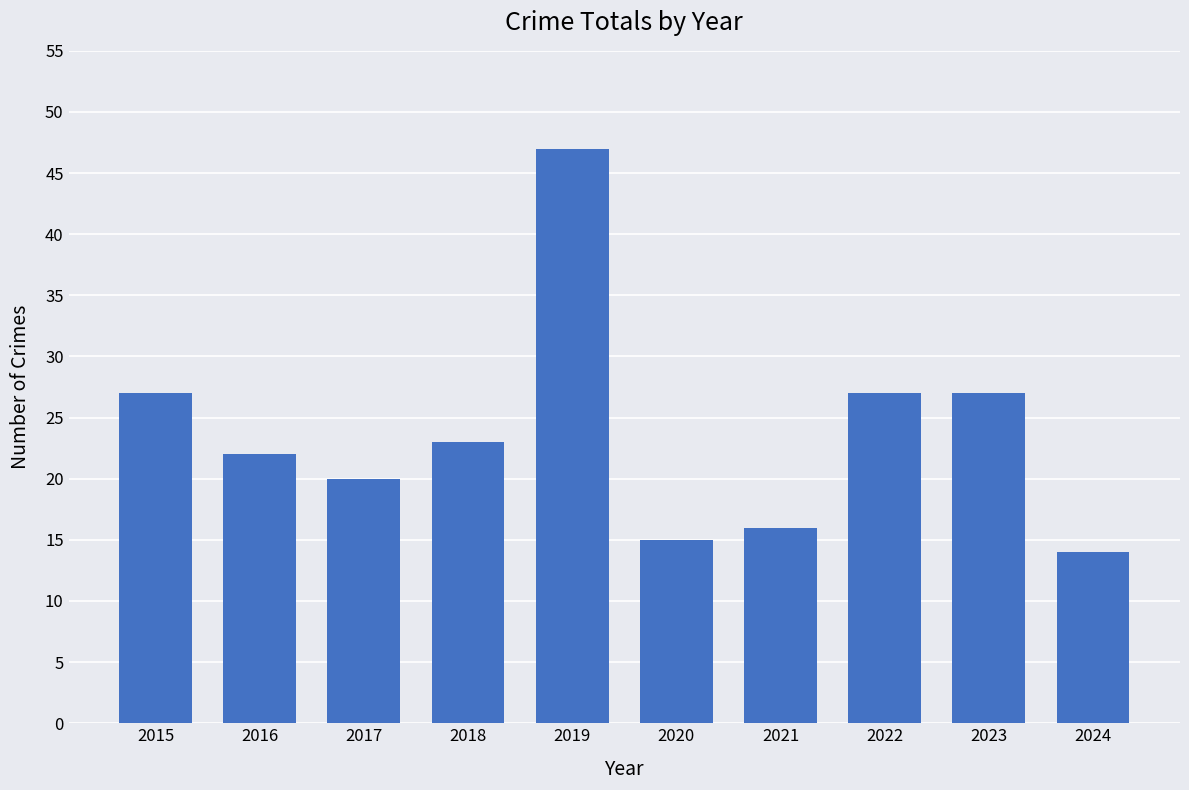

Are the bars grouped side by side (vs. stacked)?

No